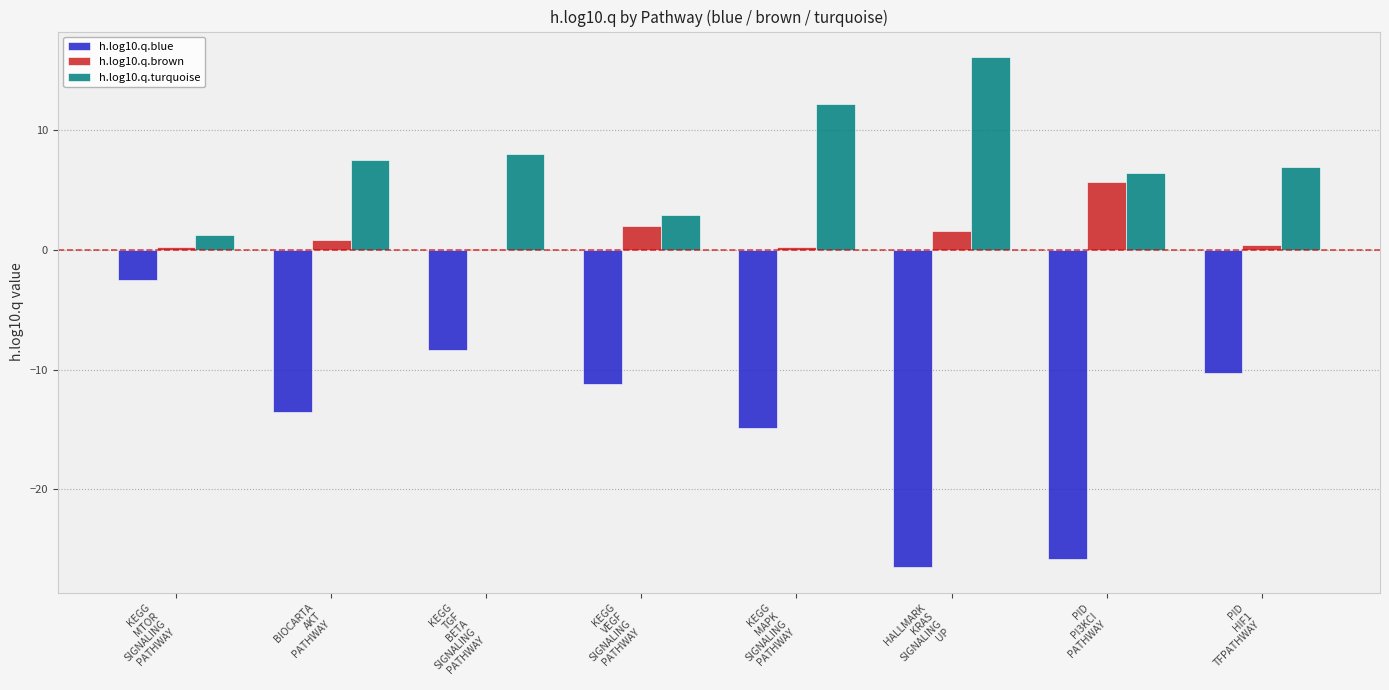

How many groups of bars are there?

8